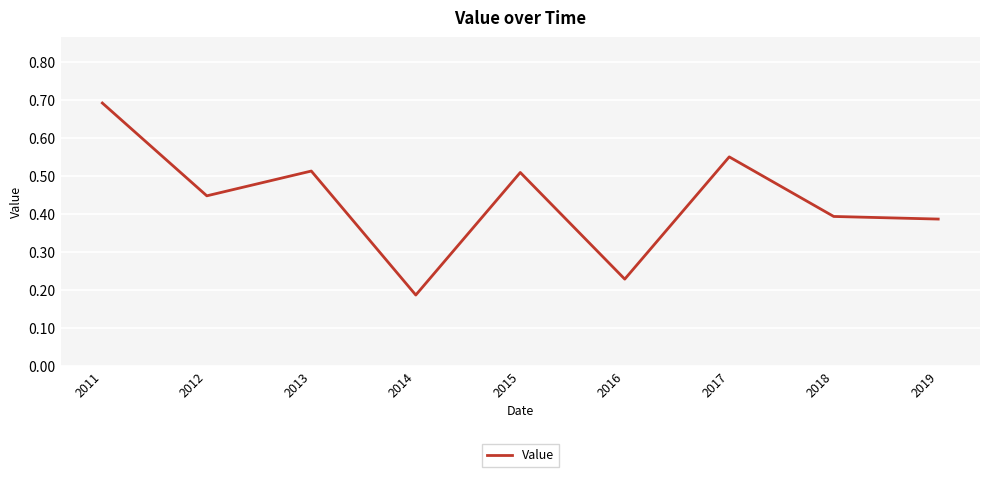

The chart shows a value of 0.9 at 2013. True or false?

False